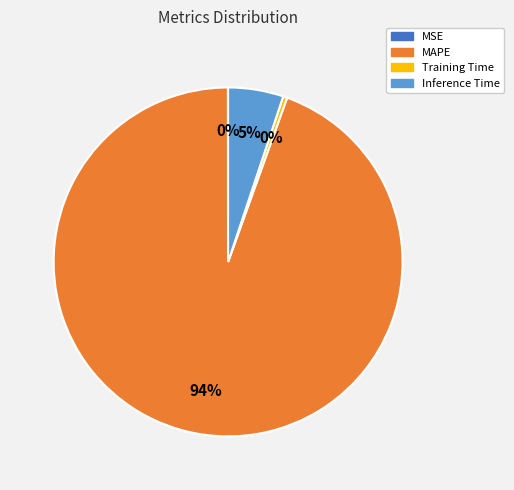

Which category has the biggest portion of the pie?

MAPE